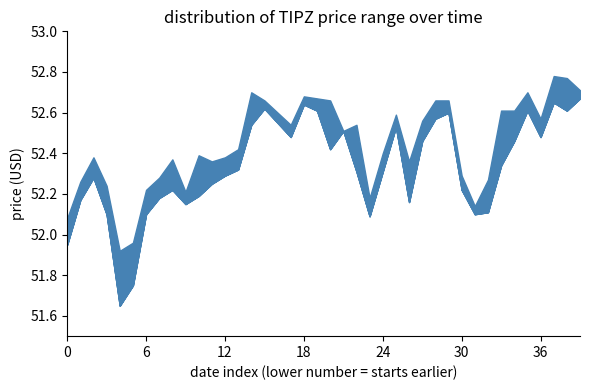

The Low series shows 52.3 at 2024-06-12. True or false?

True